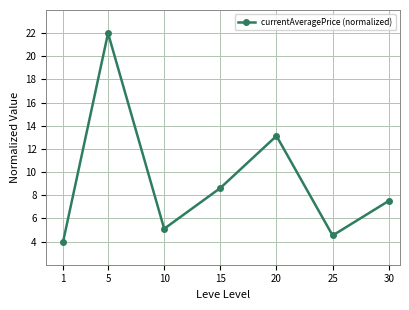

Where is the first local minimum?

10